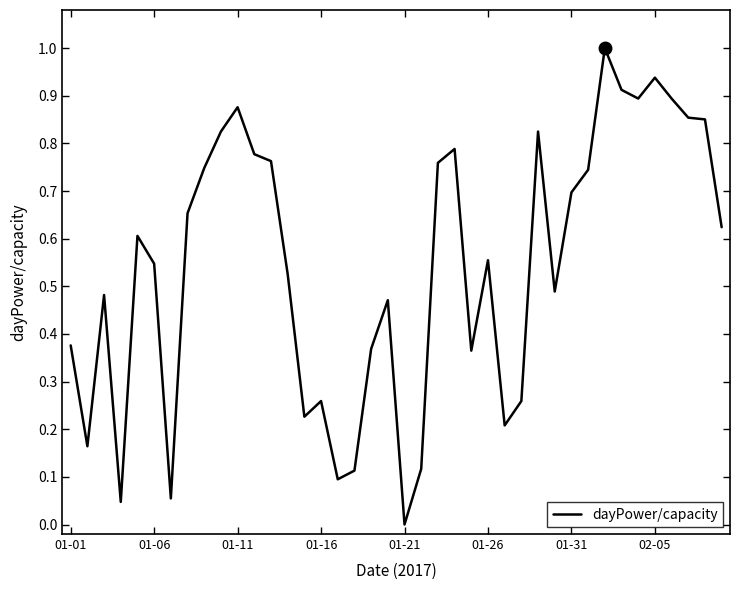

What is the greatest value displayed?

1.0